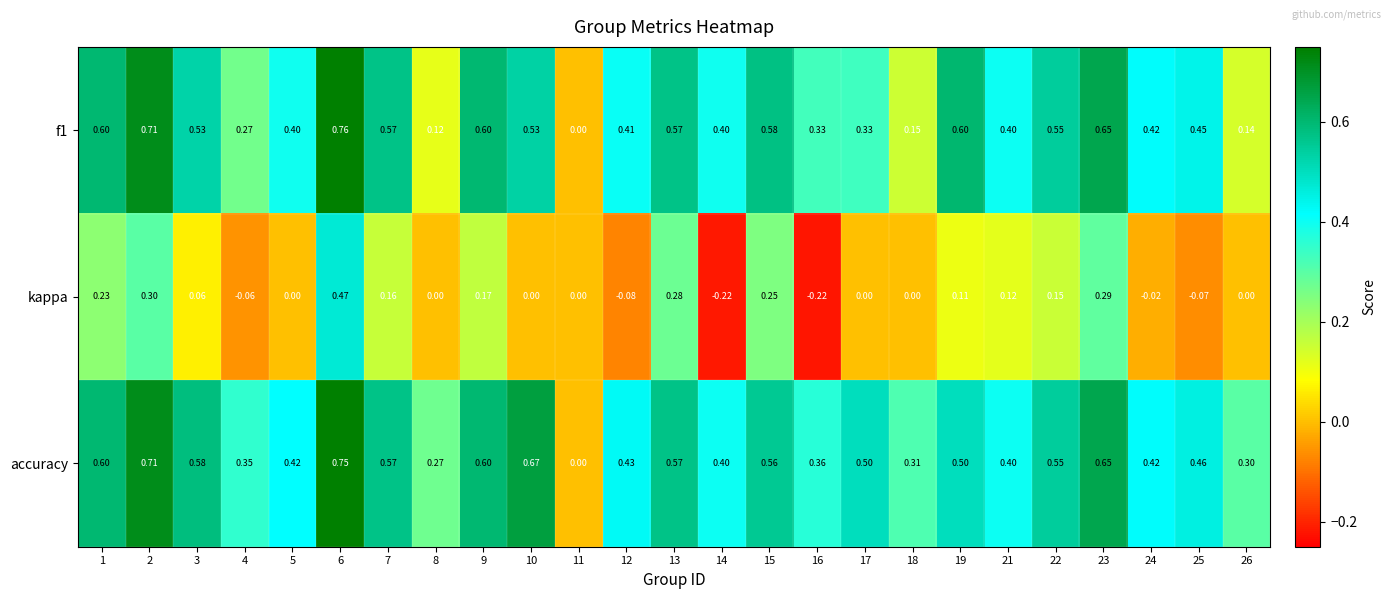

Which series has the largest total across all categories?

accuracy